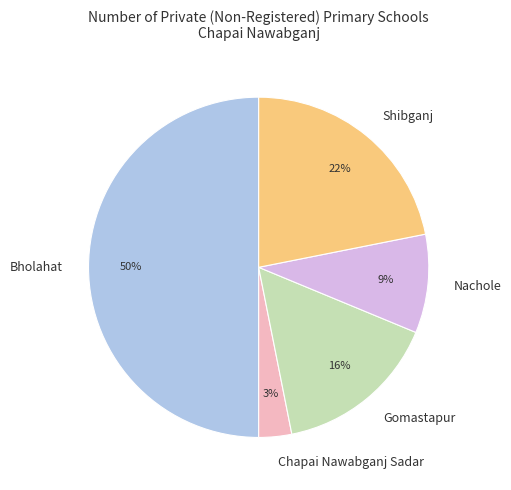

Is it true that Chapai Nawabganj Sadar is 3% of the pie?

True